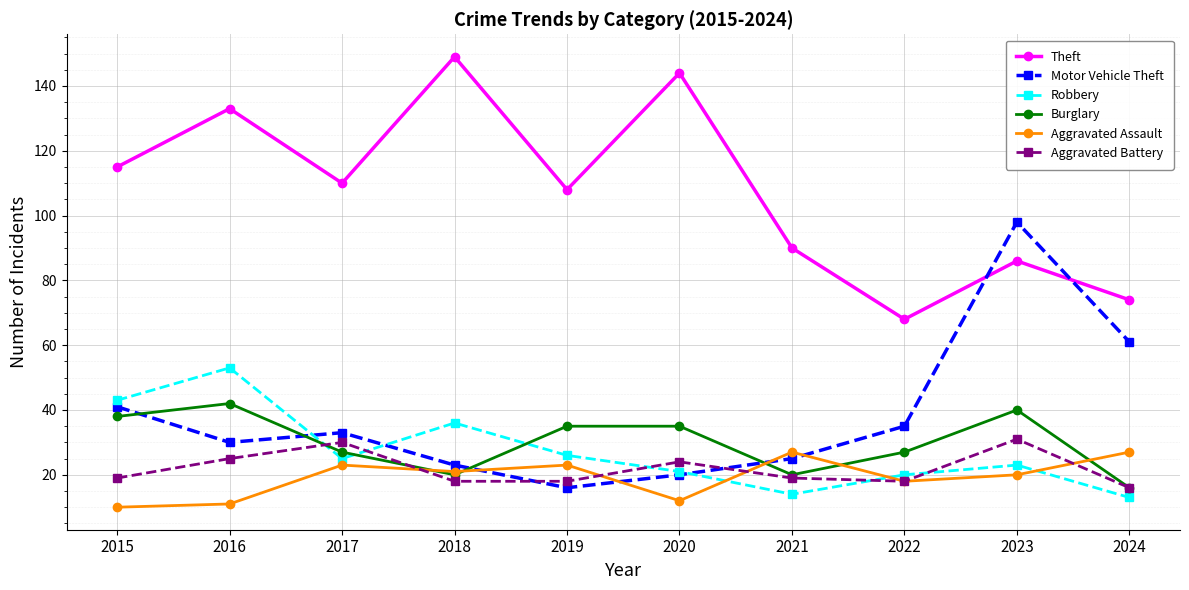

Between 2020 and 2021, which series saw the biggest shift?

Theft